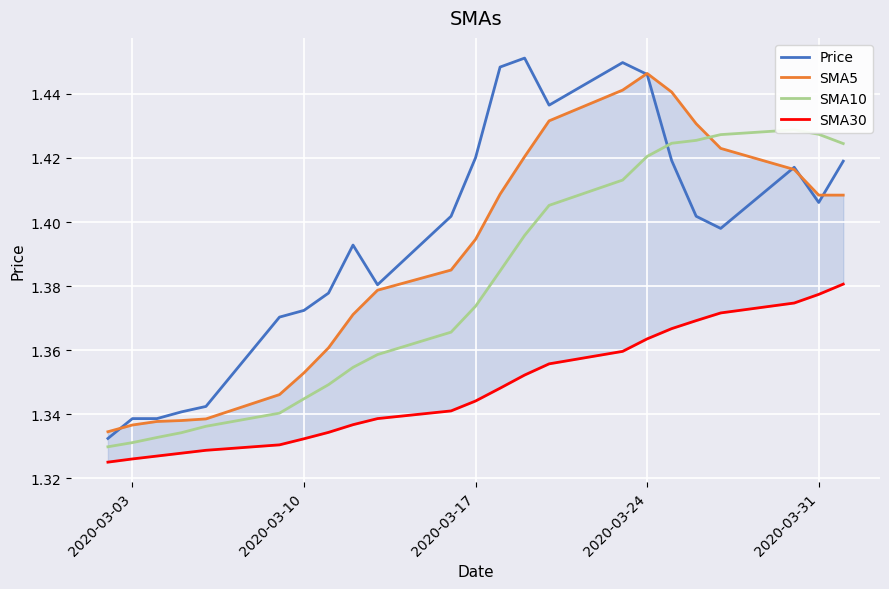

Which series has the largest total across all categories?

Price